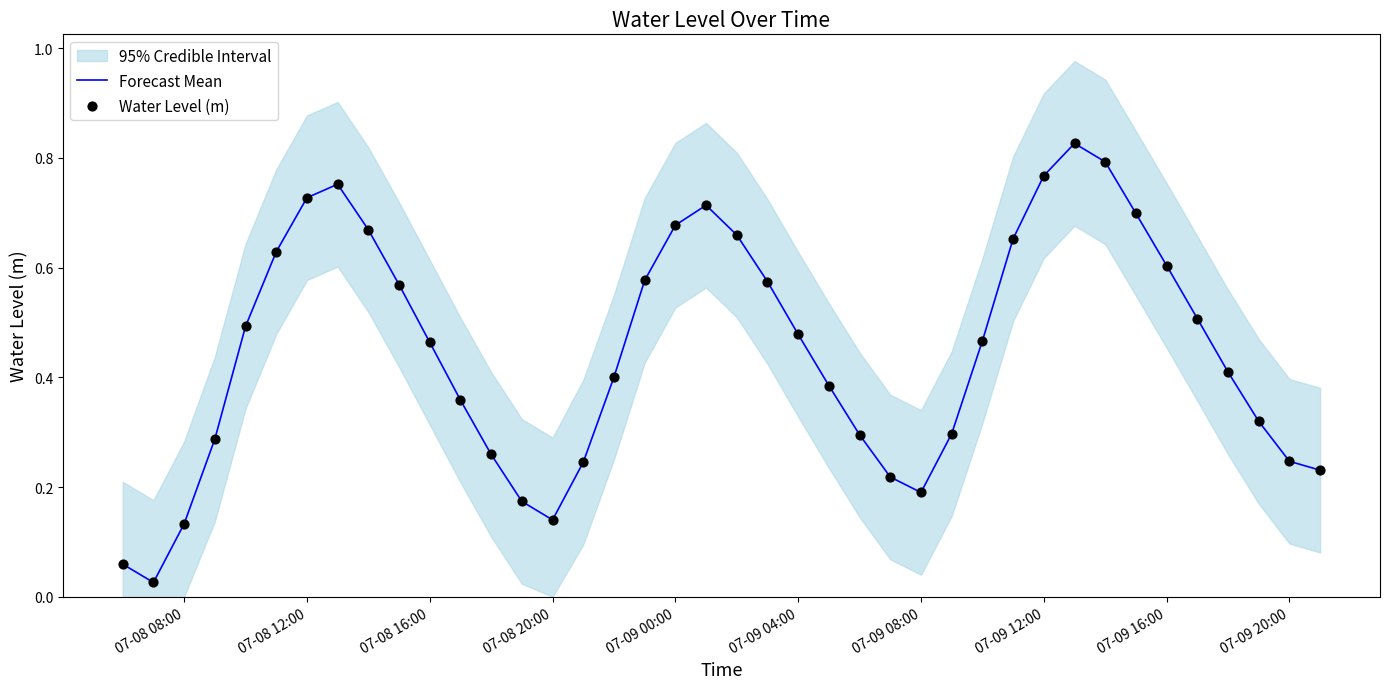

Is it true that Forecast Mean equals 0.6 at 07-09 16:00?

True